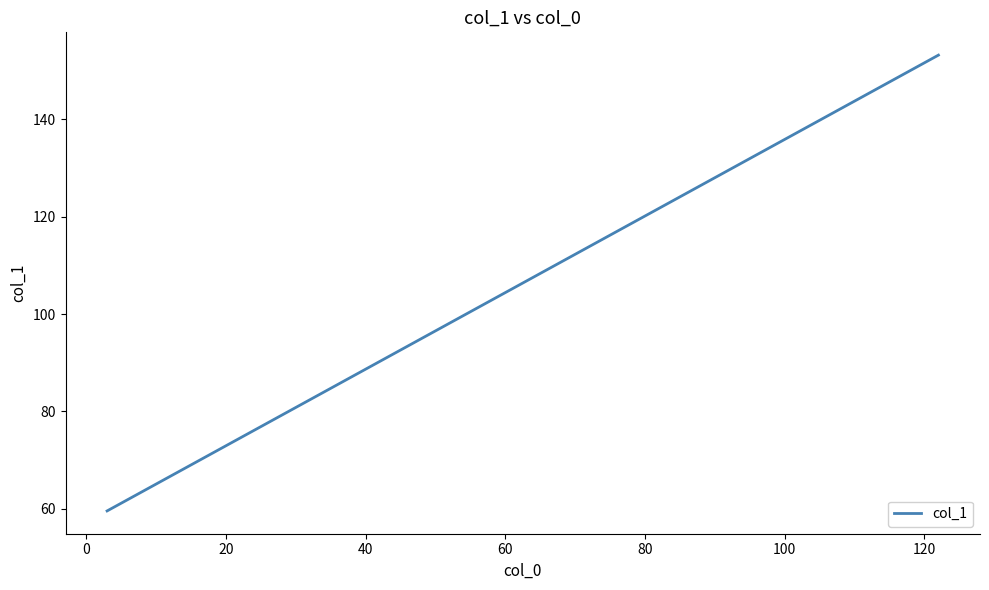

What is the minimum value shown in the chart?

59.5